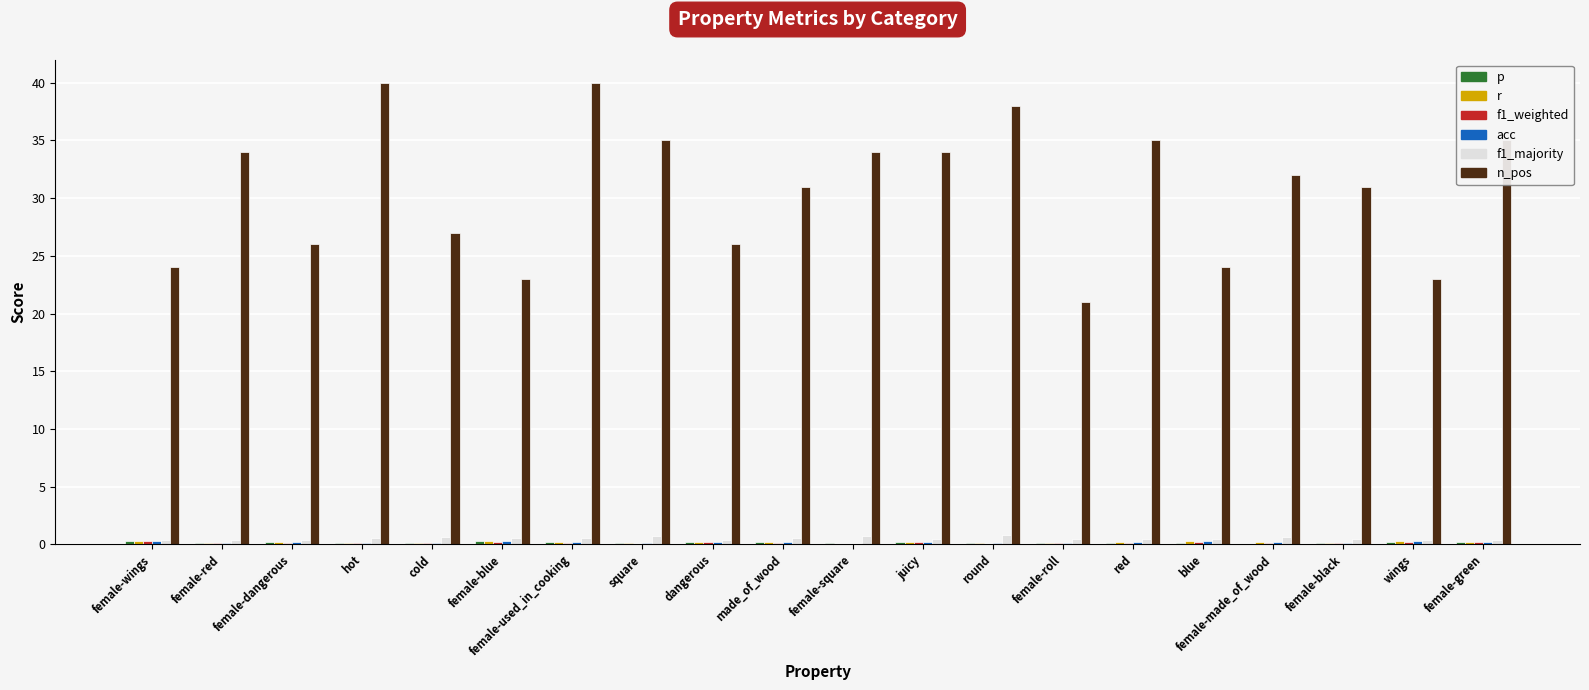

What is the label of the 17th bar from the right?

hot